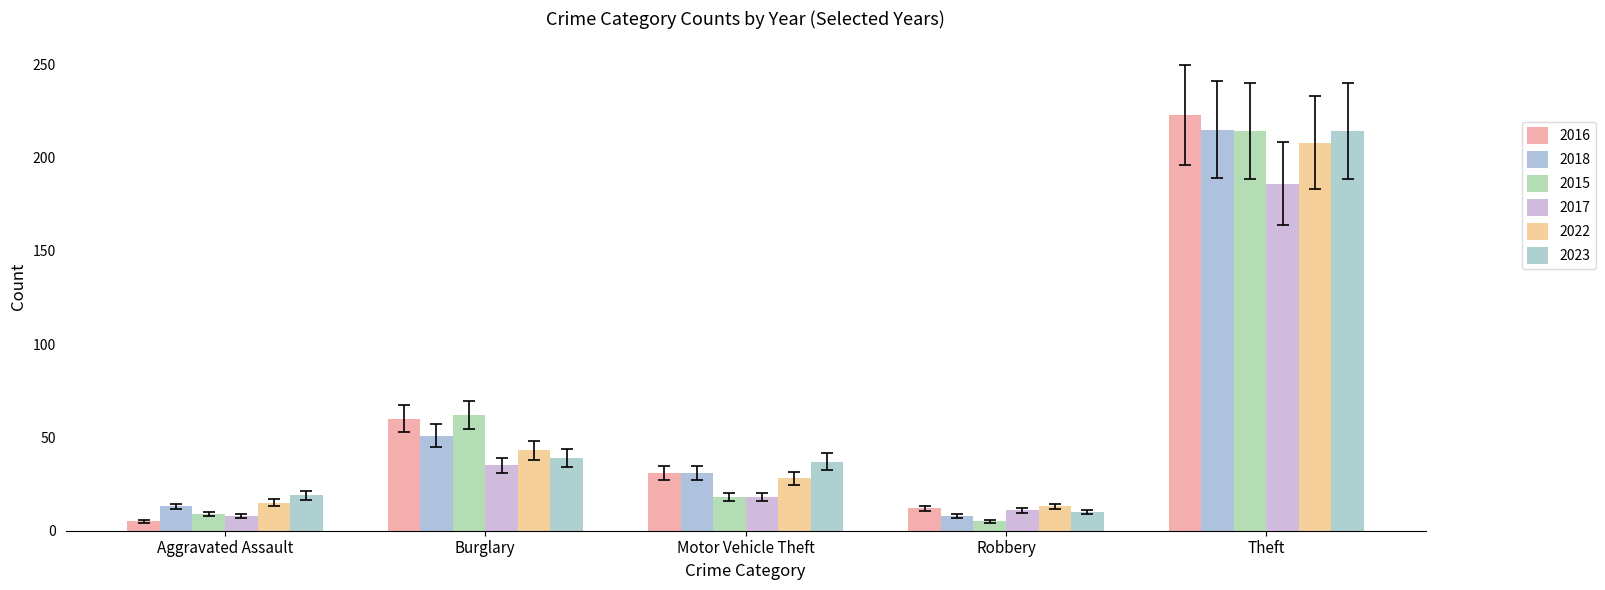

Count the number of categories in the chart.

5